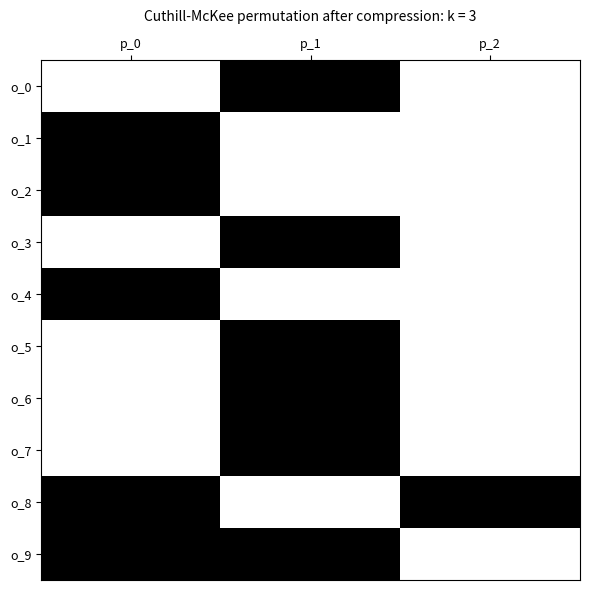

Which series changed the most between p_1 and p_2?

o_0